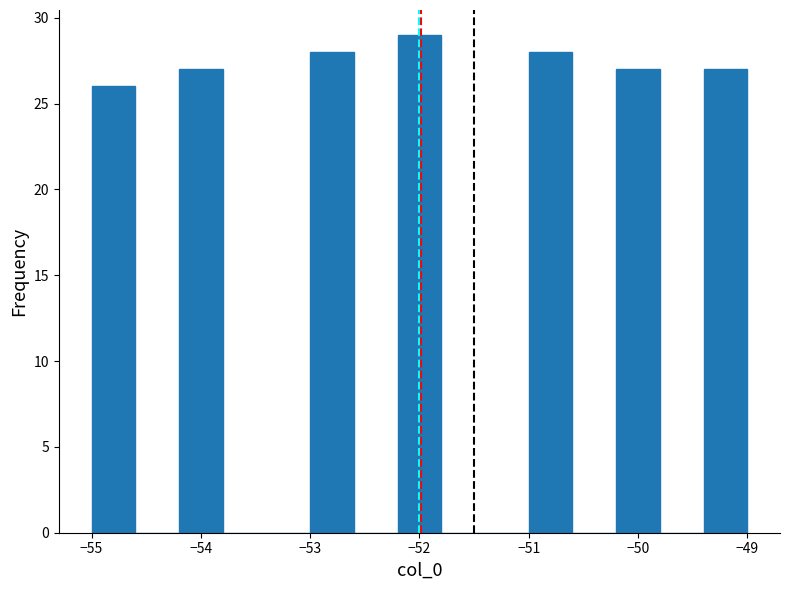

Which range on the x-axis has the tallest bar?

-52.2 to -51.8